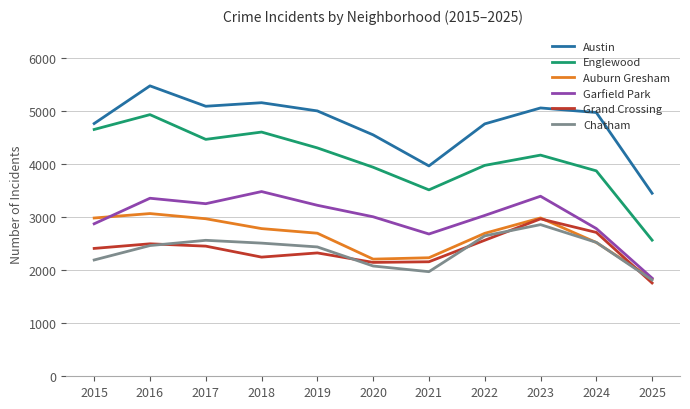

What is the sum of the Garfield Park values at 2022 and 2025?

4887